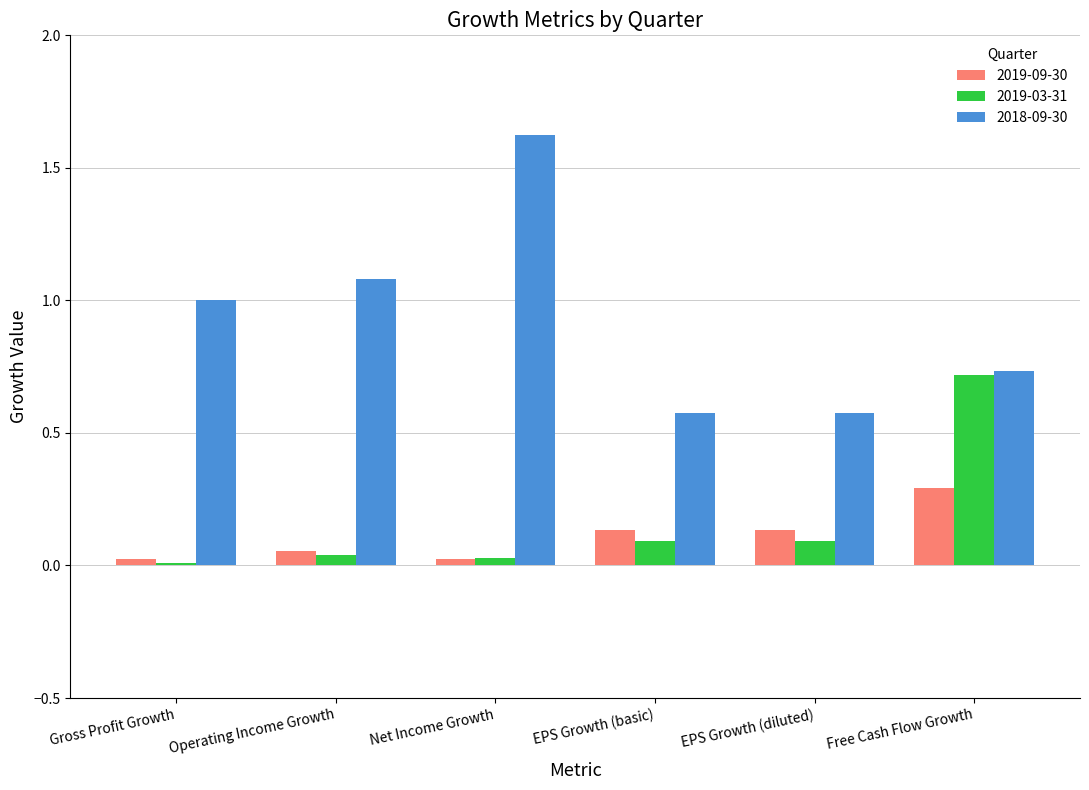

At how many categories does at least one series exceed 0?

6